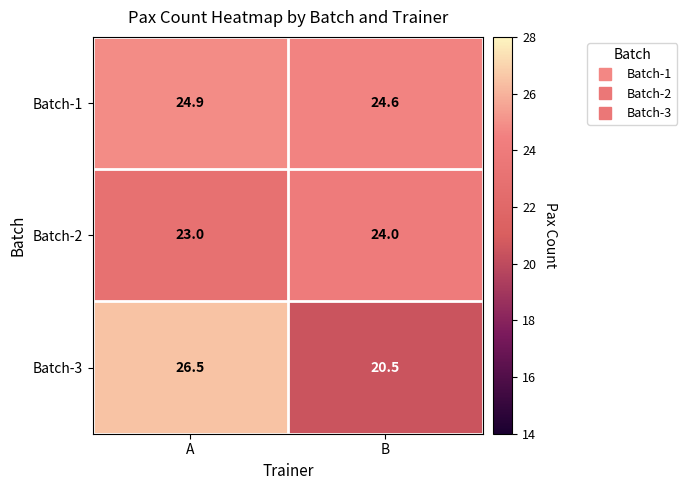

At which category is the sum across all series the highest?

A